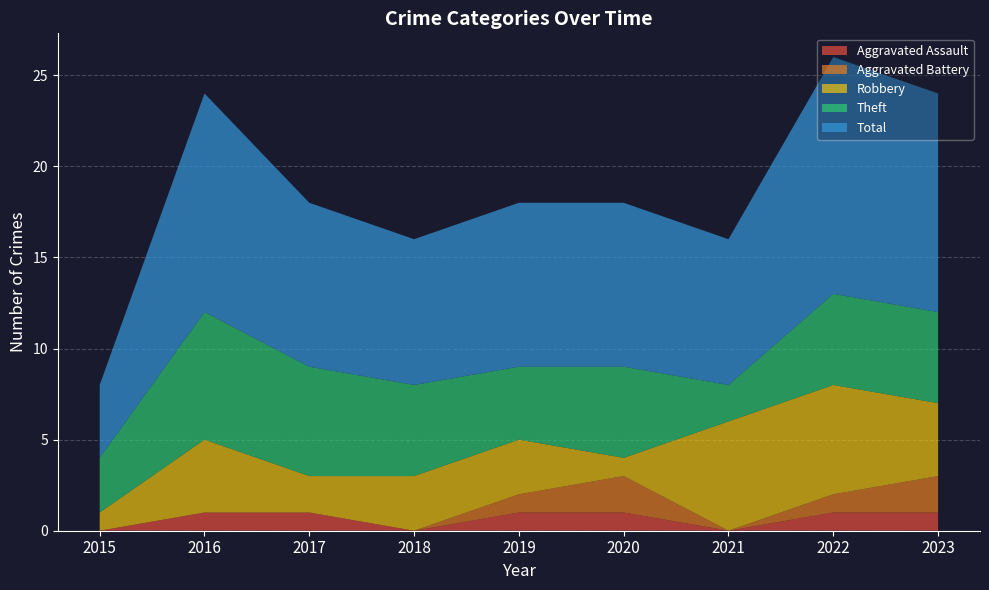

Reading left to right, what are all the values shown in this chart?

Aggravated Assault: 2015=0	2016=1	2017=1	2018=0	2019=1	2020=1	2021=0	2022=1	2023=1
Aggravated Battery: 2015=0	2016=0	2017=0	2018=0	2019=1	2020=2	2021=0	2022=1	2023=2
Robbery: 2015=1	2016=4	2017=2	2018=3	2019=3	2020=1	2021=6	2022=6	2023=4
Theft: 2015=3	2016=7	2017=6	2018=5	2019=4	2020=5	2021=2	2022=5	2023=5
Total: 2015=4	2016=12	2017=9	2018=8	2019=9	2020=9	2021=8	2022=13	2023=12